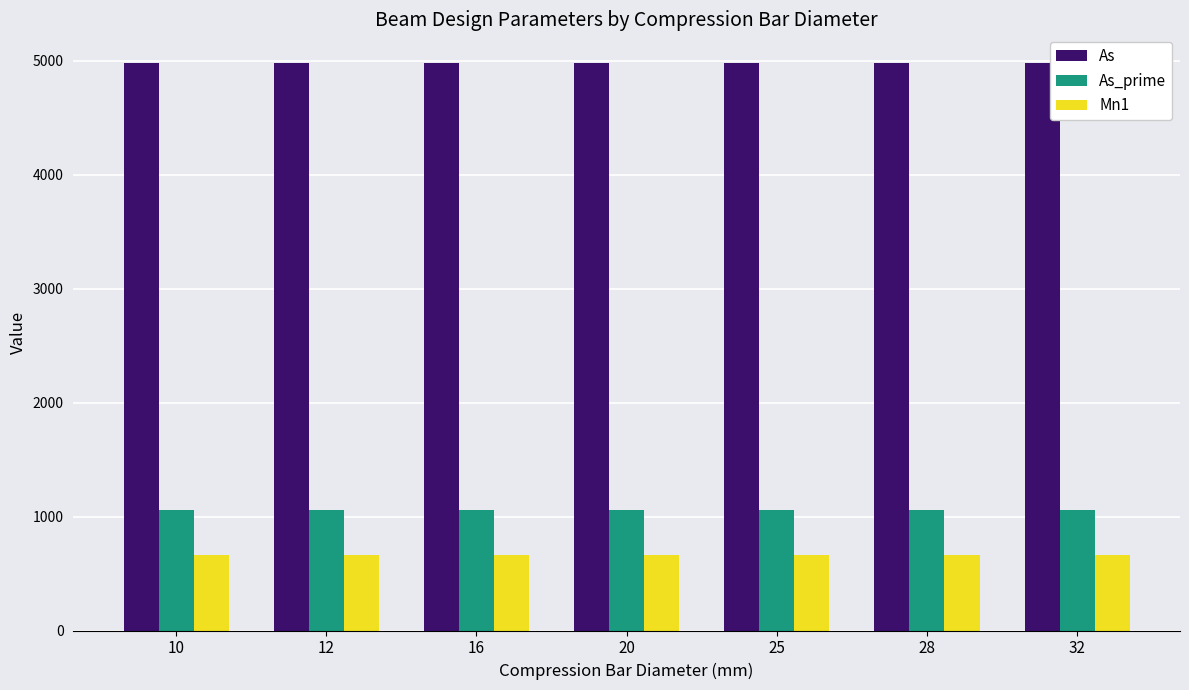

What is the maximum value for Mn1?

664.8